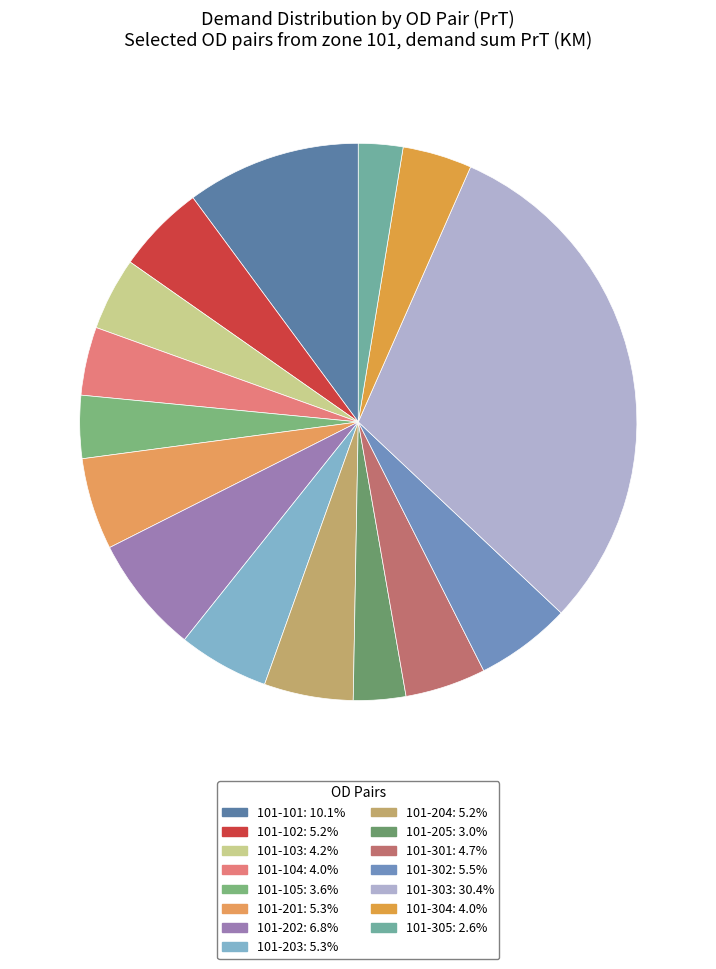

Between 101-205 and 101-202, which is larger?

101-202